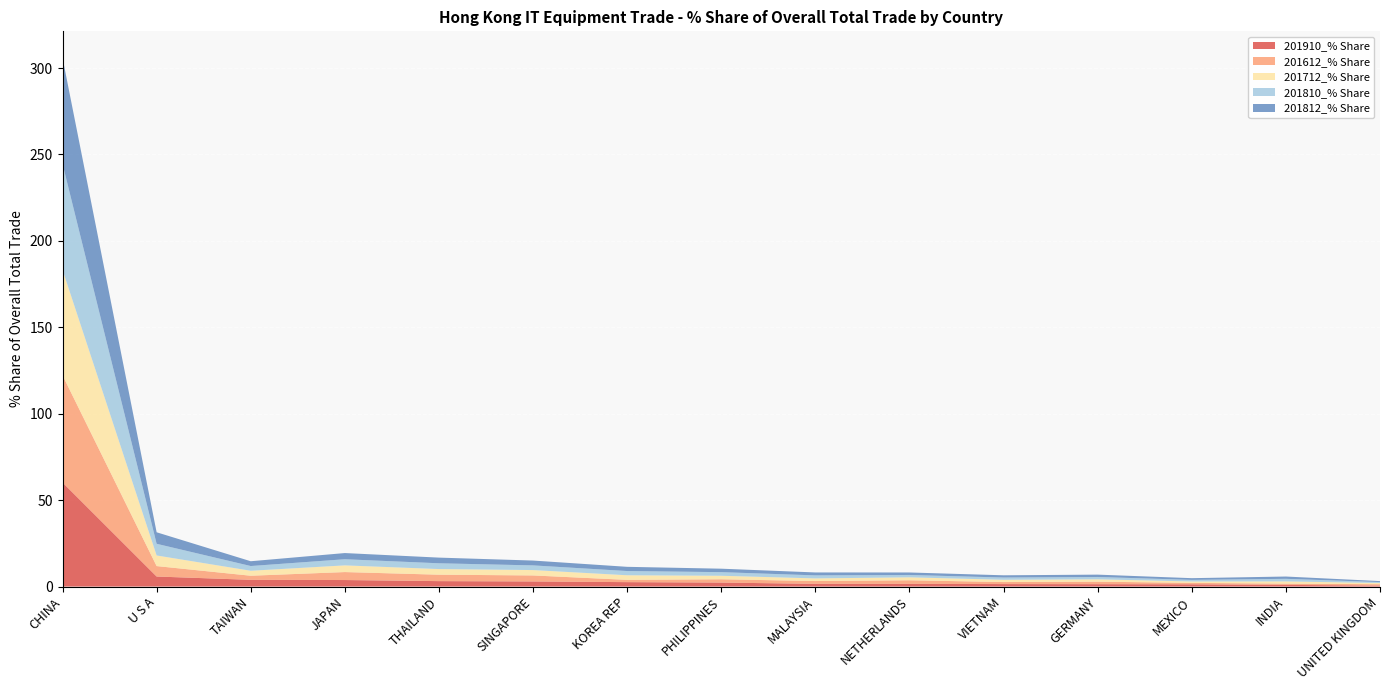

Reading left to right, extract all data points from this chart.

201910_% Share: CHINA=60.2	U S A=5.8	TAIWAN=3.9	JAPAN=3.8	THAILAND=3.2	SINGAPORE=3.0	KOREA REP=2.6	PHILIPPINES=2.3	MALAYSIA=1.6	NETHERLANDS=1.6	VIETNAM=1.4	GERMANY=1.4	MEXICO=1.3	INDIA=1.0	UNITED KINGDOM=0.6
201612_% Share: CHINA=62.0	U S A=6.0	TAIWAN=2.4	JAPAN=4.6	THAILAND=3.7	SINGAPORE=3.5	KOREA REP=1.3	PHILIPPINES=1.9	MALAYSIA=1.6	NETHERLANDS=2.1	VIETNAM=1.2	GERMANY=1.4	MEXICO=0.8	INDIA=0.7	UNITED KINGDOM=0.8
201712_% Share: CHINA=61.0	U S A=6.1	TAIWAN=2.9	JAPAN=3.9	THAILAND=3.3	SINGAPORE=3.1	KOREA REP=2.7	PHILIPPINES=2.0	MALAYSIA=1.5	NETHERLANDS=1.7	VIETNAM=1.3	GERMANY=1.4	MEXICO=0.8	INDIA=1.3	UNITED KINGDOM=0.7
201810_% Share: CHINA=61.4	U S A=6.8	TAIWAN=2.7	JAPAN=3.6	THAILAND=3.3	SINGAPORE=2.7	KOREA REP=2.4	PHILIPPINES=2.1	MALAYSIA=1.8	NETHERLANDS=1.4	VIETNAM=1.3	GERMANY=1.3	MEXICO=0.9	INDIA=1.5	UNITED KINGDOM=0.5
201812_% Share: CHINA=61.4	U S A=6.7	TAIWAN=2.8	JAPAN=3.6	THAILAND=3.3	SINGAPORE=2.8	KOREA REP=2.4	PHILIPPINES=2.0	MALAYSIA=1.7	NETHERLANDS=1.4	VIETNAM=1.3	GERMANY=1.4	MEXICO=1.0	INDIA=1.3	UNITED KINGDOM=0.6